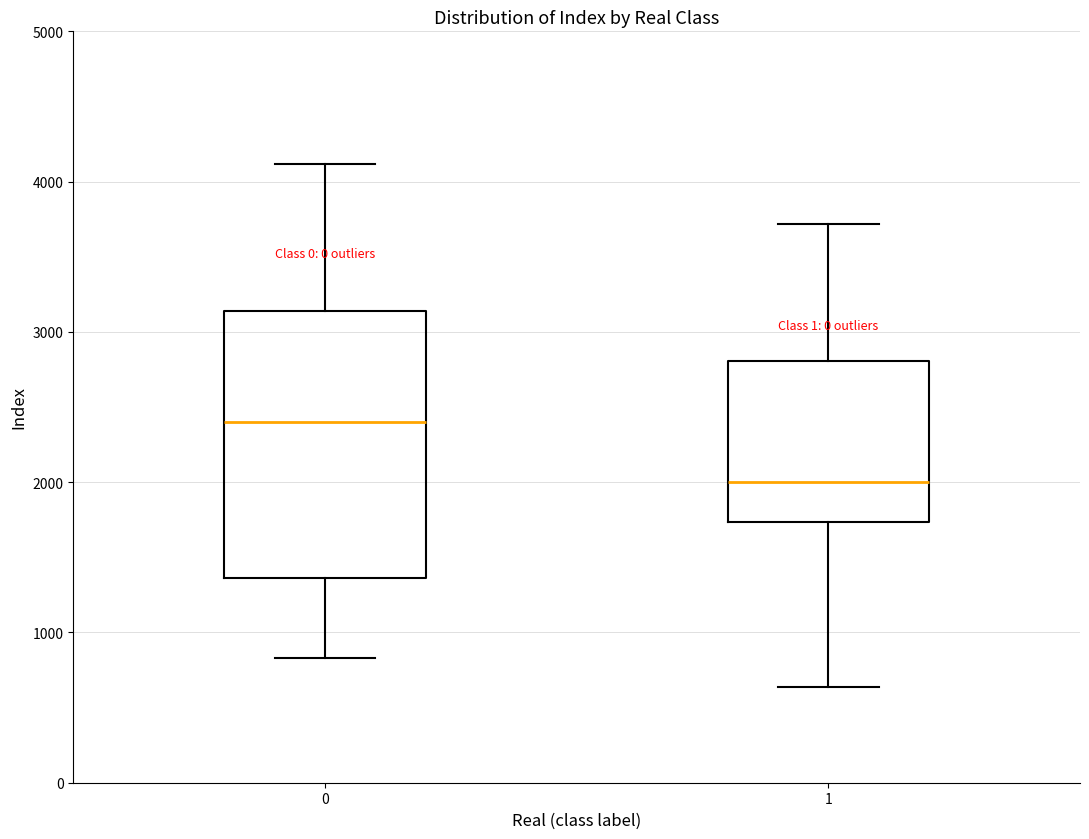

Reading left to right, transcribe this box plot: for each box, give where its median line is, the range the box spans, and where its two whiskers end, as read against the y-axis. The values are not printed on the chart, so give them approximately, as read against the axis.

0: median 2400, box 1400 to 3100, whiskers 800 to 4100
1: median 2000, box 1700 to 2800, whiskers 600 to 3700